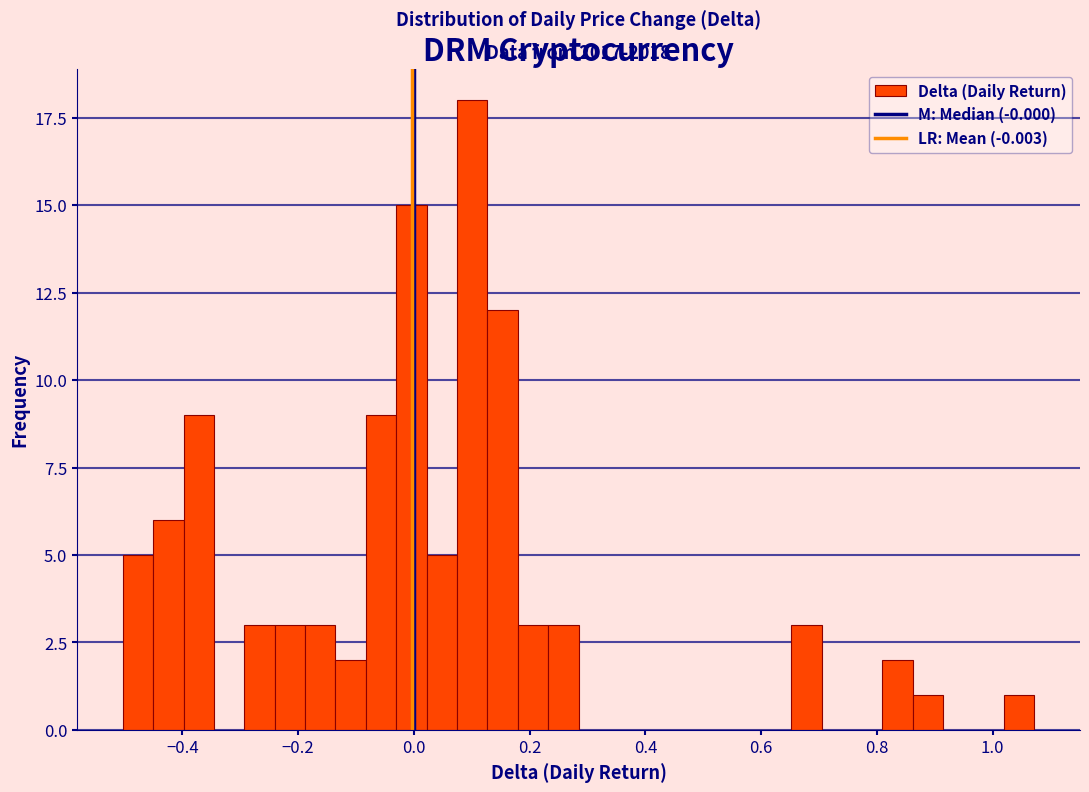

Around what value on the x-axis is the tallest bar? Give the approximate position of its centre, as read against the axis.

0.10